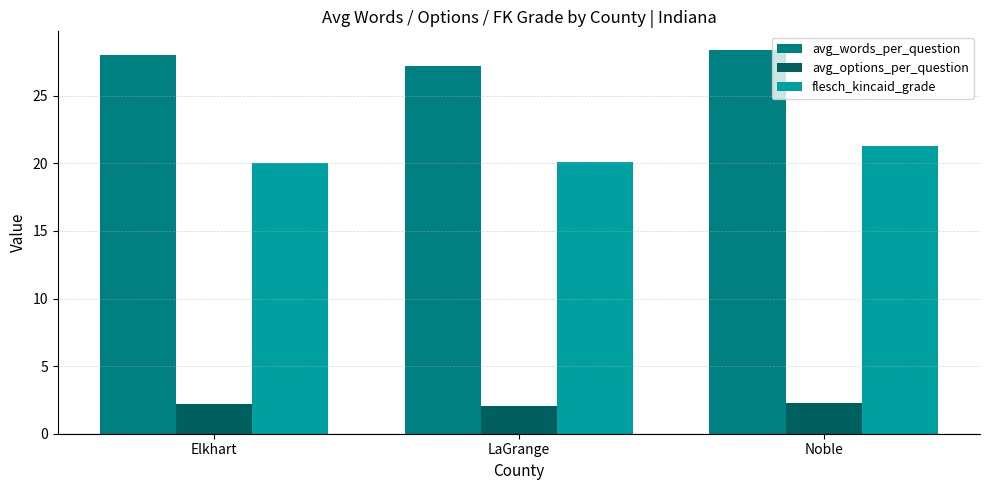

Does the chart contain stacked bars?

No